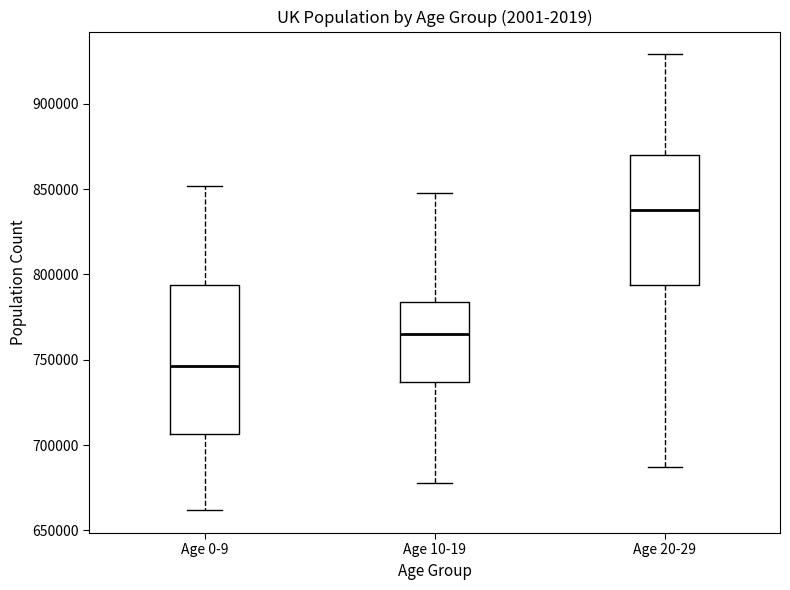

Reading left to right, transcribe this box plot: for each box, give where its median line is, the range the box spans, and where its two whiskers end, as read against the y-axis. The values are not printed on the chart, so give them approximately, as read against the axis.

Age 0-9: median 745000, box 705000 to 795000, whiskers 660000 to 850000
Age 10-19: median 765000, box 735000 to 785000, whiskers 680000 to 850000
Age 20-29: median 840000, box 795000 to 870000, whiskers 685000 to 930000